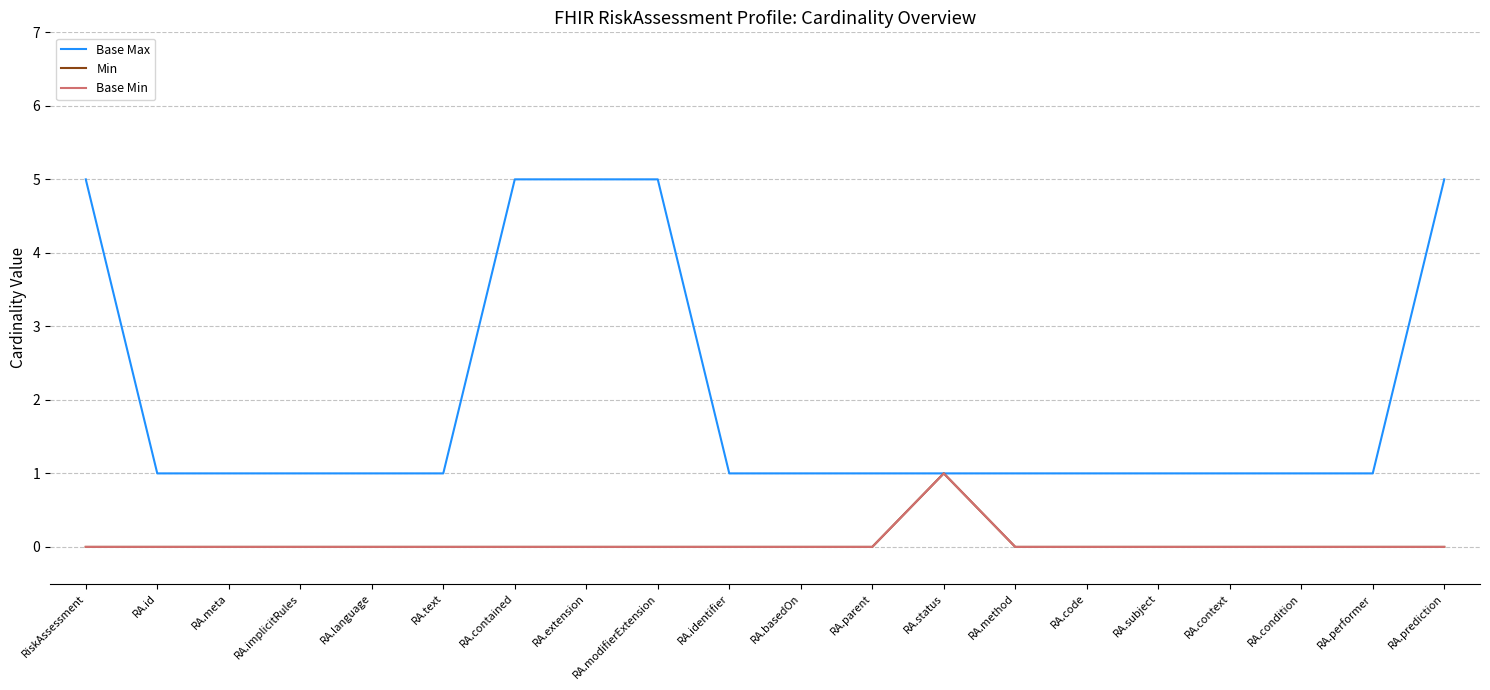

True or false: Base Min and Base Max intersect in this chart.

False